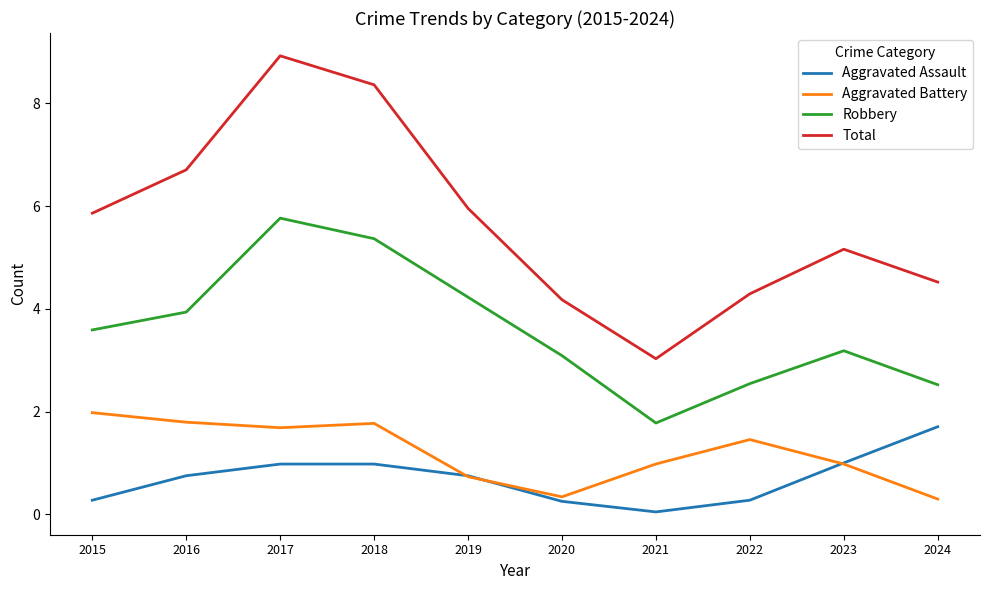

Where does the Aggravated Battery series first go above 1?

2015